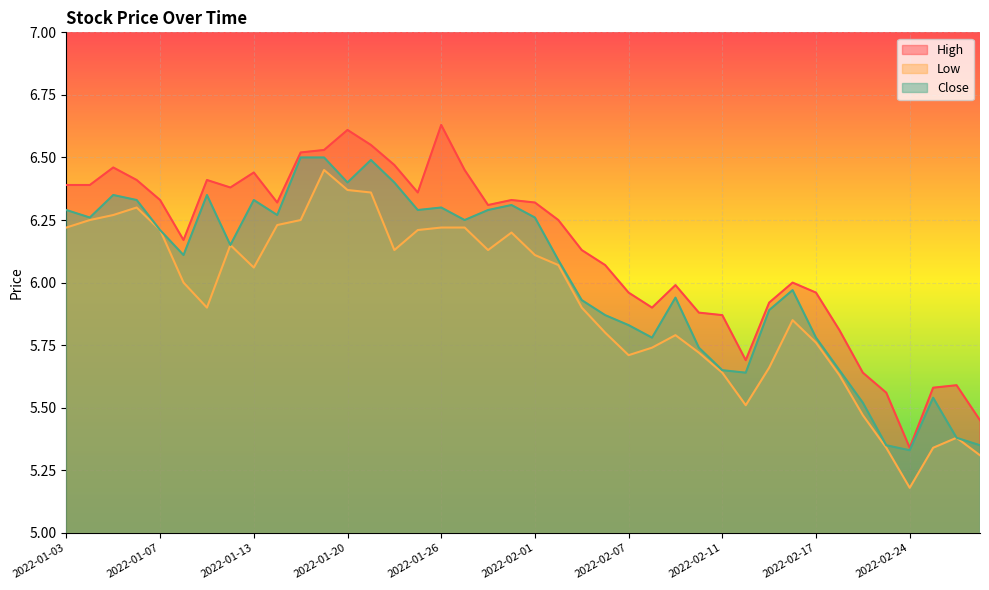

Which category has the lowest value across all series?

2022-02-24